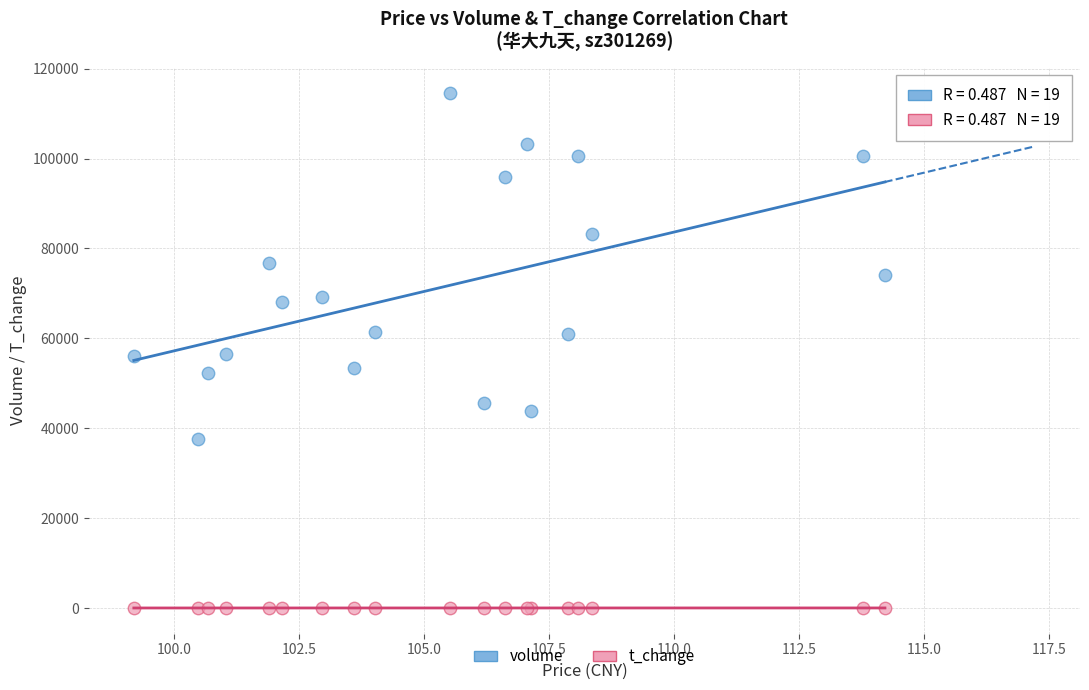

What are all the series names shown in the legend?

volume, t_change